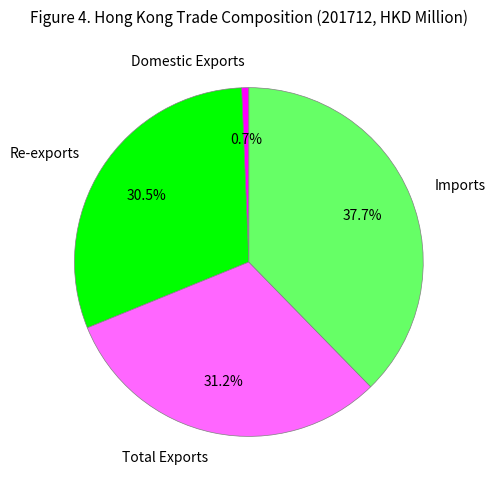

Approximately how many times larger is the value at Re-exports compared to Total Exports?

1.0